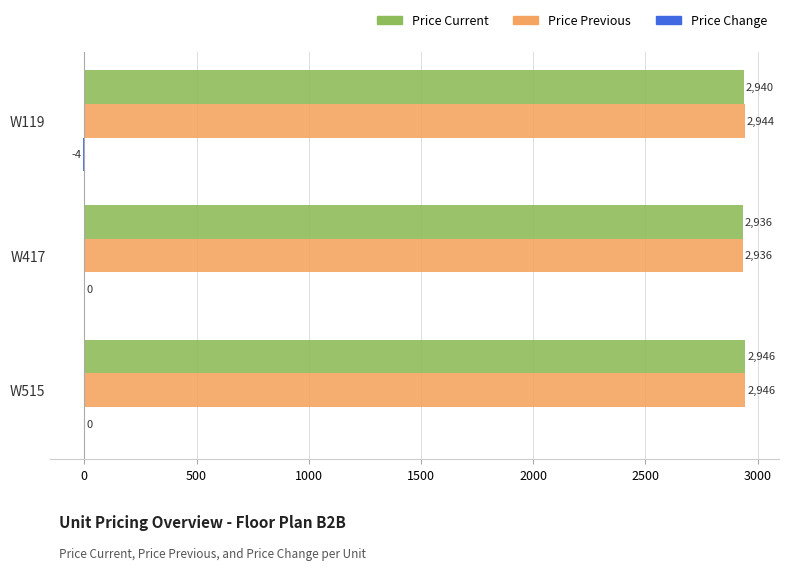

The value of Price Current at W119 is 2940. True or false?

True